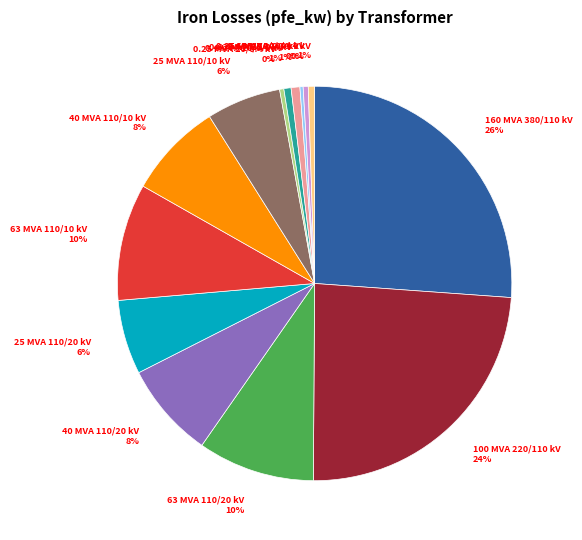

To the nearest percent, what portion does 160 MVA 380/110 kV represent?

26%